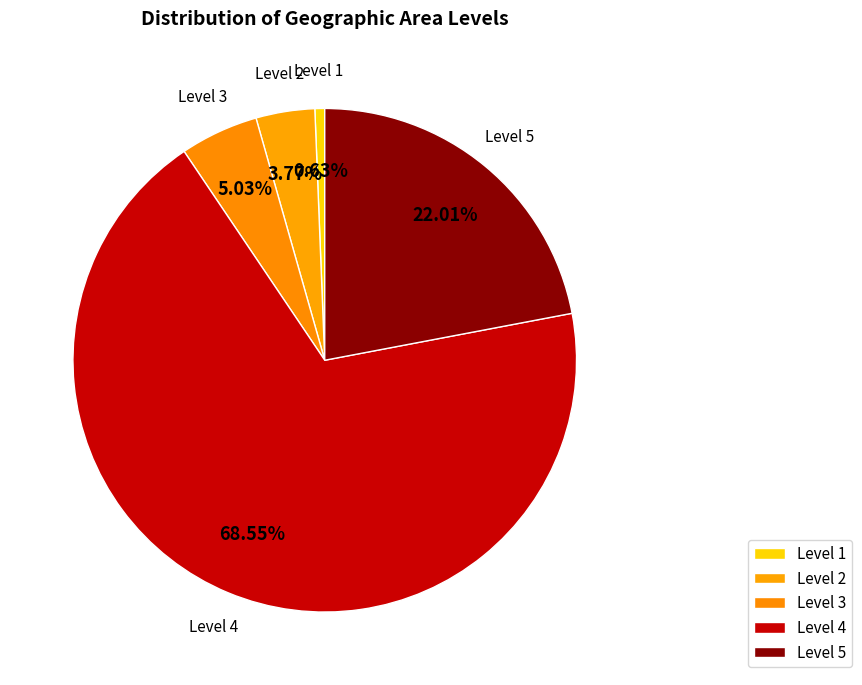

To the nearest percent, what is the difference between the largest and smallest slice percentages?

68%